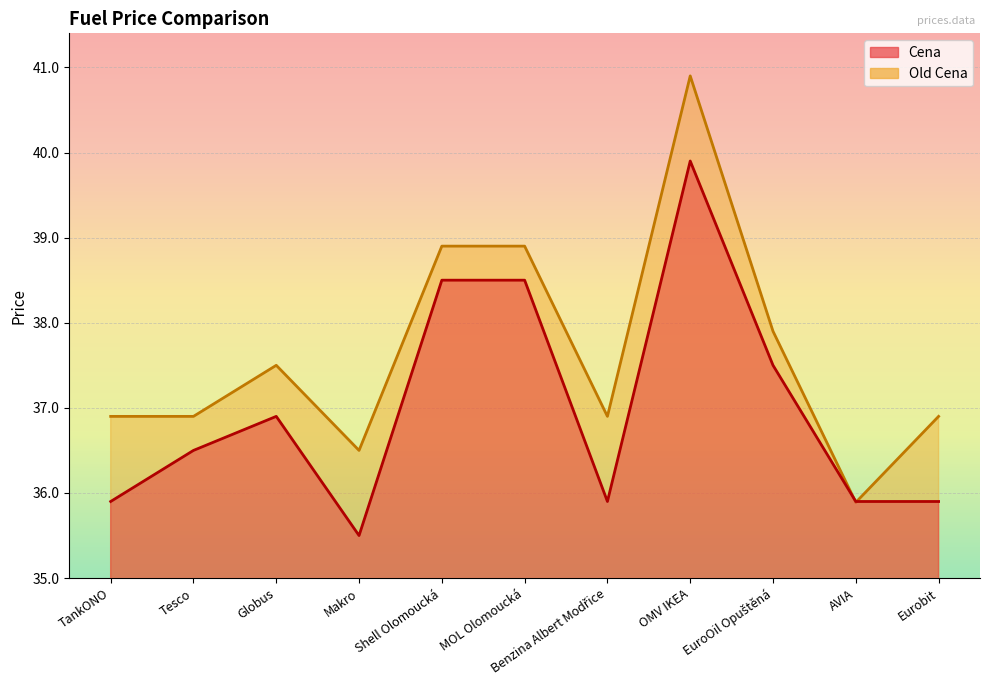

Reading left to right, extract all data points from this chart.

Cena: TankONO=35.9	Tesco=36.5	Globus=36.9	Makro=35.5	Shell Olomoucká=38.5	MOL Olomoucká=38.5	Benzina Albert Modřice=35.9	OMV IKEA=39.9	EuroOil Opuštěná=37.5	AVIA=35.9	Eurobit=35.9
Old Cena: TankONO=36.9	Tesco=36.9	Globus=37.5	Makro=36.5	Shell Olomoucká=38.9	MOL Olomoucká=38.9	Benzina Albert Modřice=36.9	OMV IKEA=40.9	EuroOil Opuštěná=37.9	AVIA=35.9	Eurobit=36.9